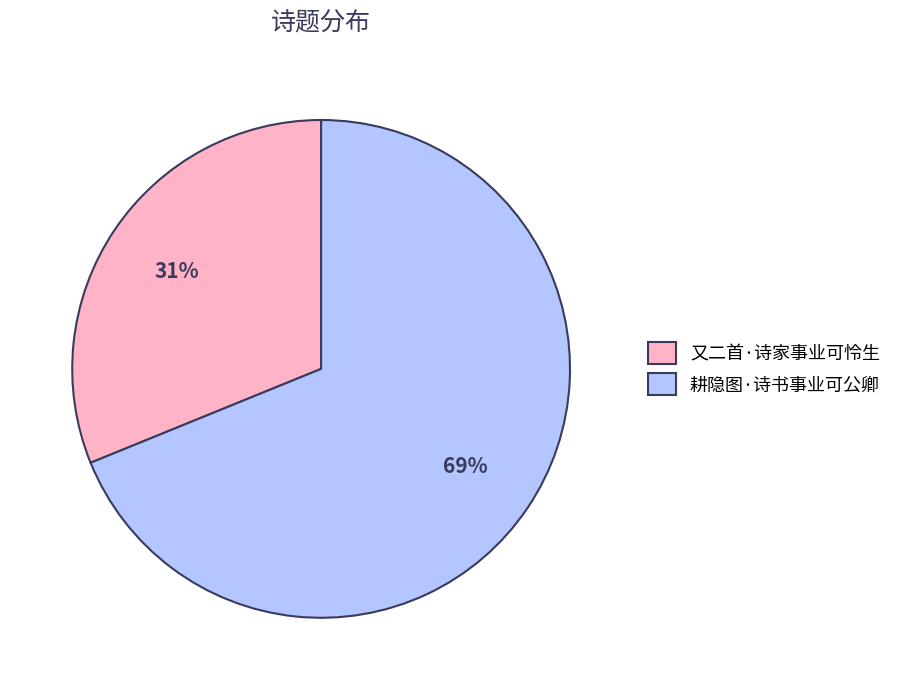

What percentage is the 又二首·诗家事业可怜生 slice, to the nearest percent?

31%